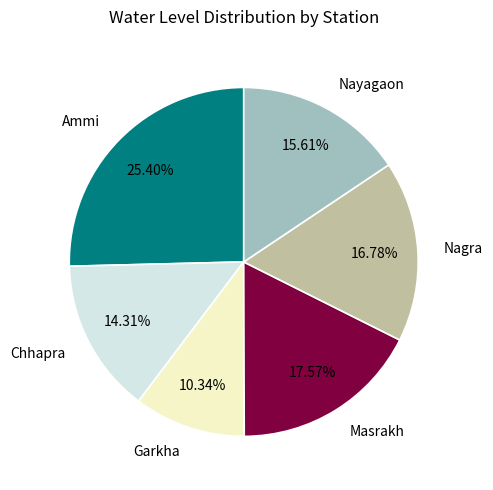

Count the number of slices in the pie.

6